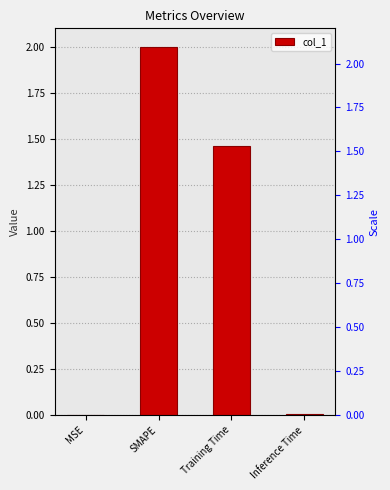

Where is the data nearest to the value 1?

Training Time